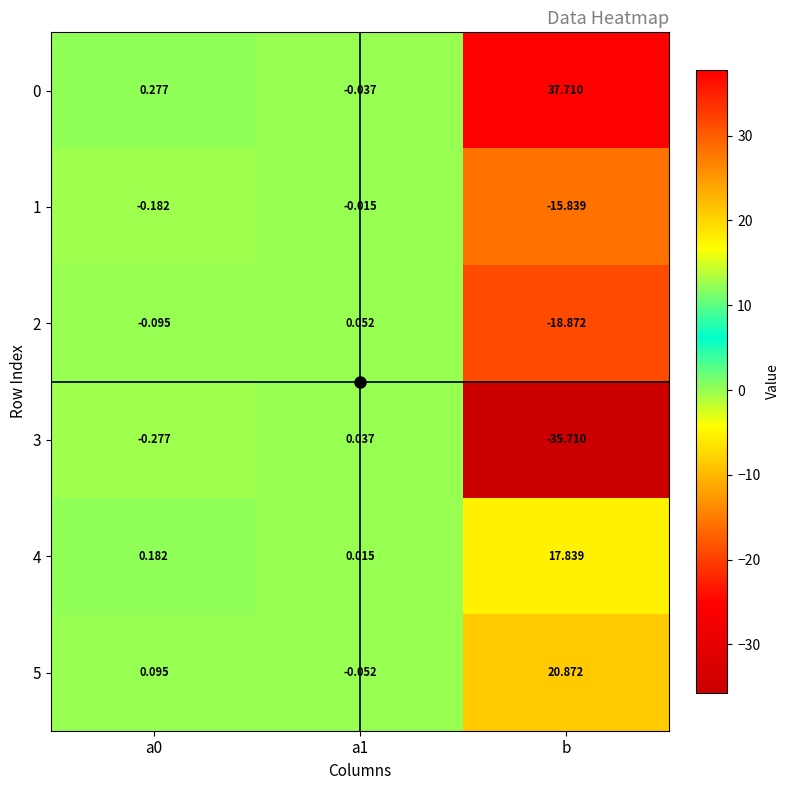

At which category does the chart reach its peak across all series?

b